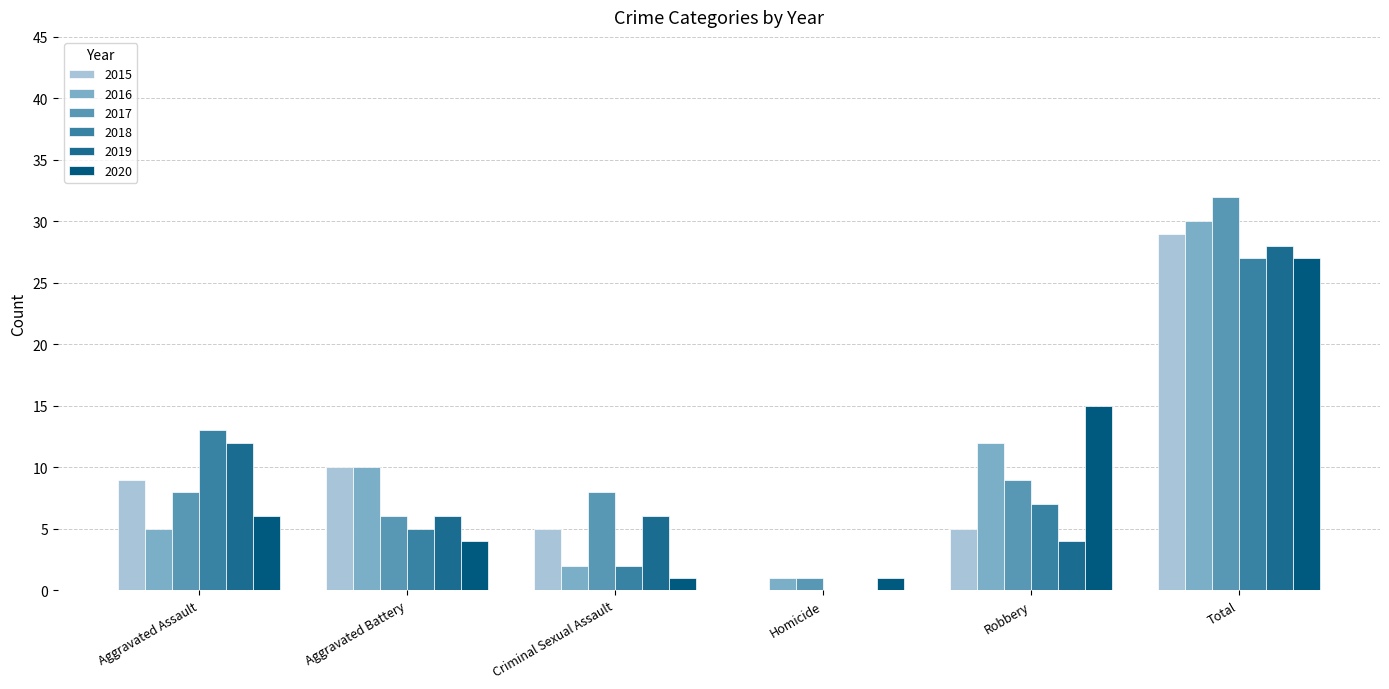

Which series has the largest range (max minus min)?

2017